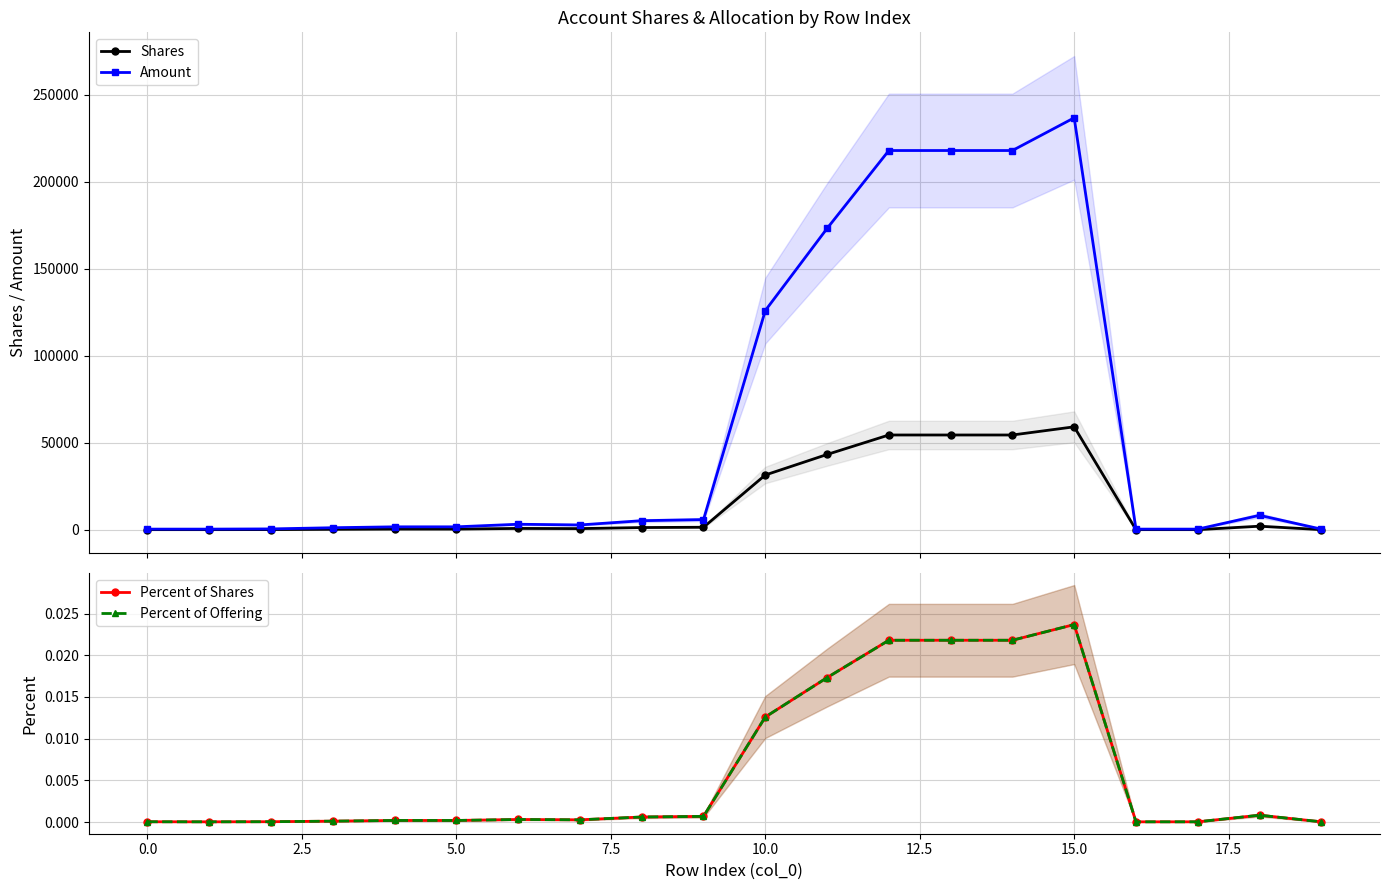

In Percent of Shares, how many points are higher than both neighbors (excluding endpoints)?

3